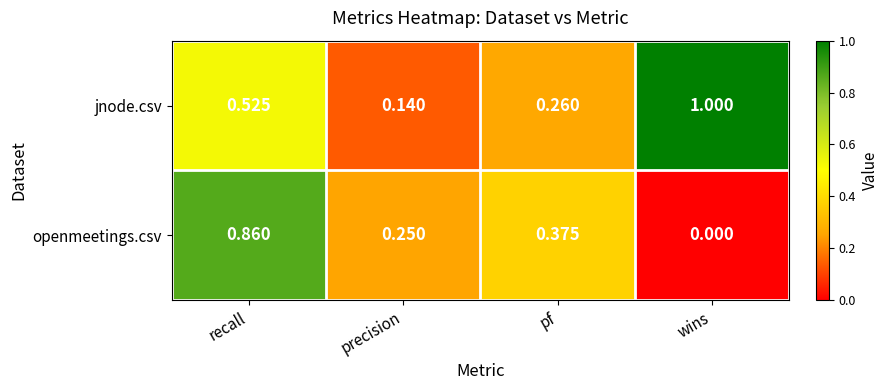

At how many categories does at least one series exceed 0?

4